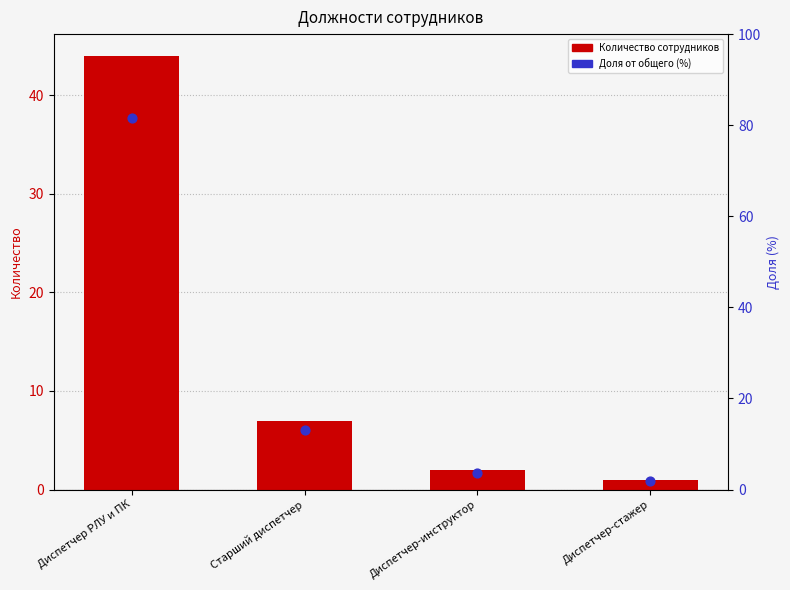

At how many categories does at least one series exceed 1?

4